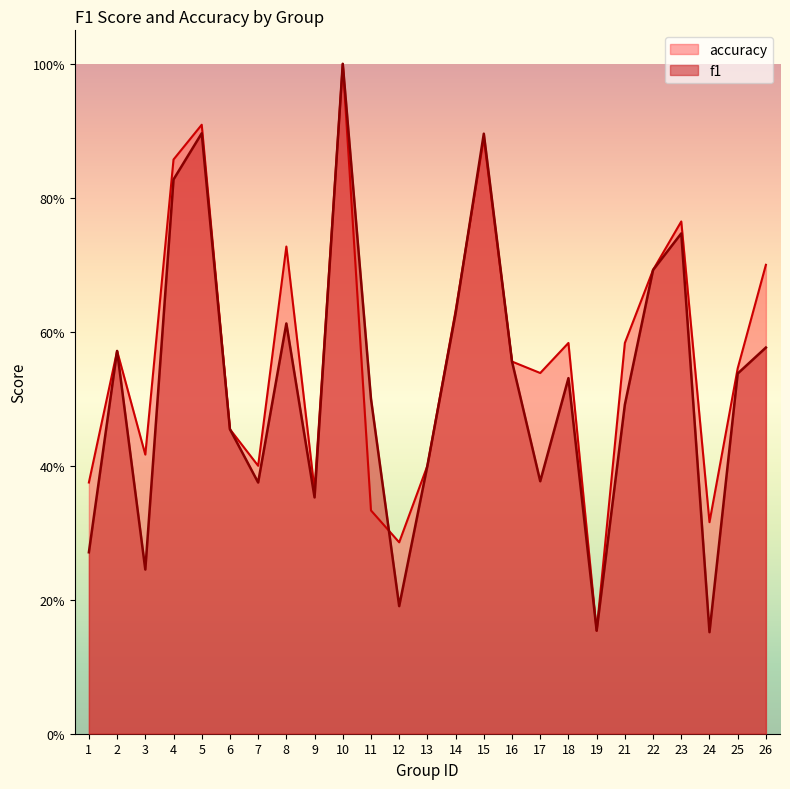

True or false: f1 and accuracy cross at least once.

True